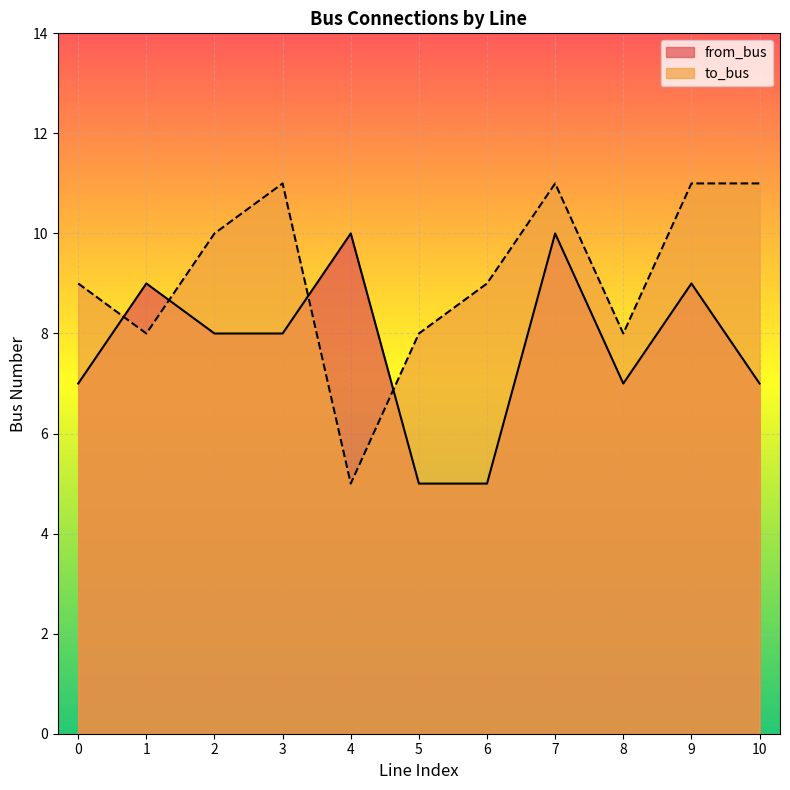

How many times do from_bus and to_bus cross each other?

4